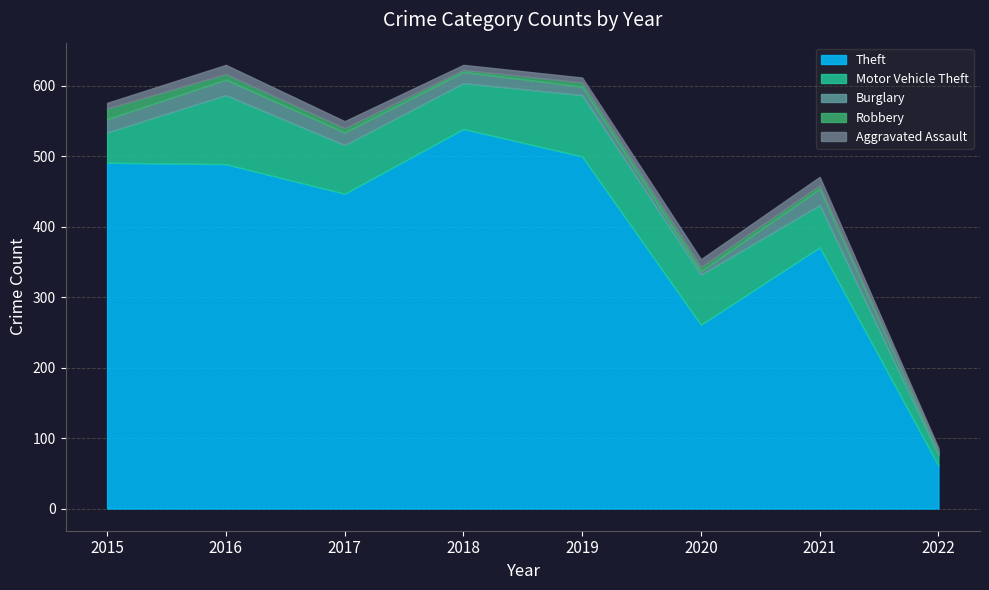

List the labels in order of Burglary value, smallest first.

2022, 2020, 2019, 2018, 2017, 2015, 2016, 2021